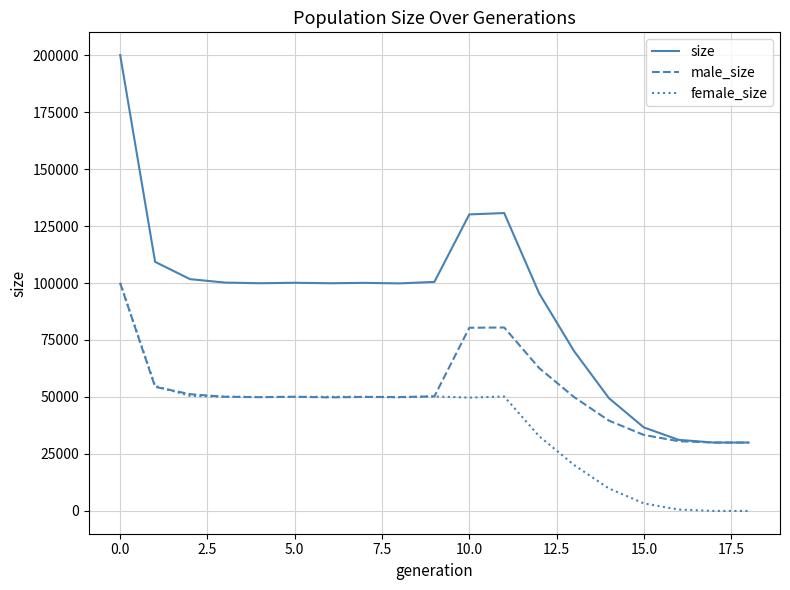

What is the maximum value for male_size?

99883